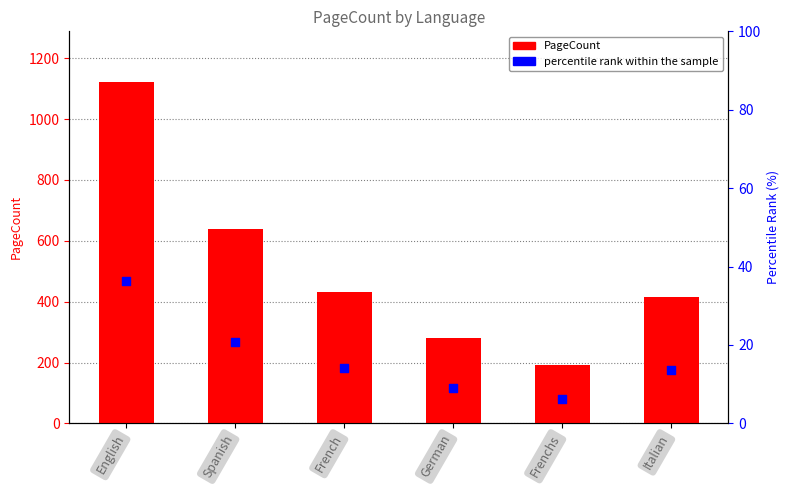

At how many categories does at least one series exceed 28?

6